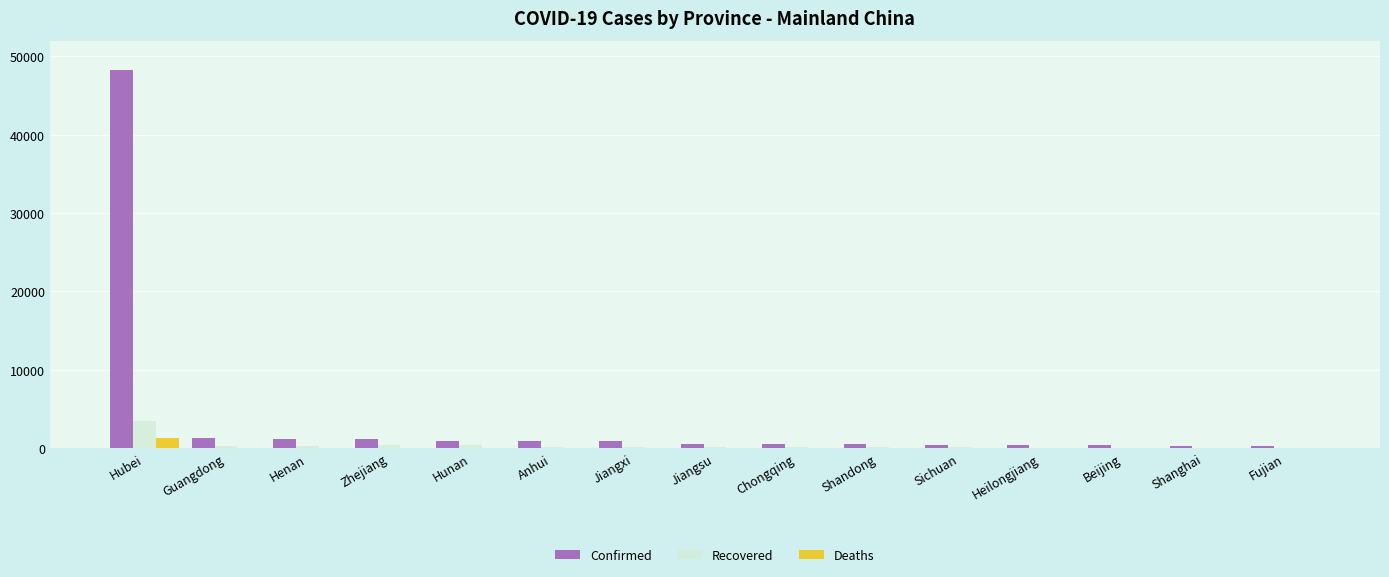

At which label is Confirmed closest to 24242?

Guangdong